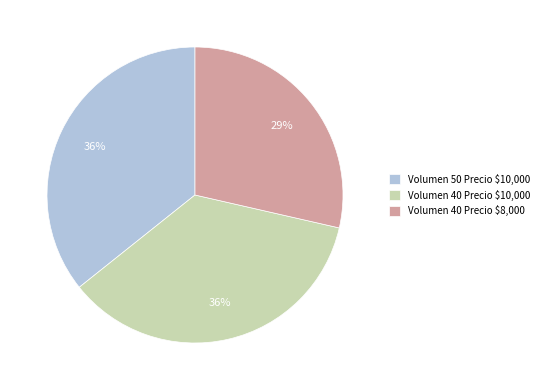

Is it true that Volumen 40 Precio $10,000 is 48% of the pie?

False